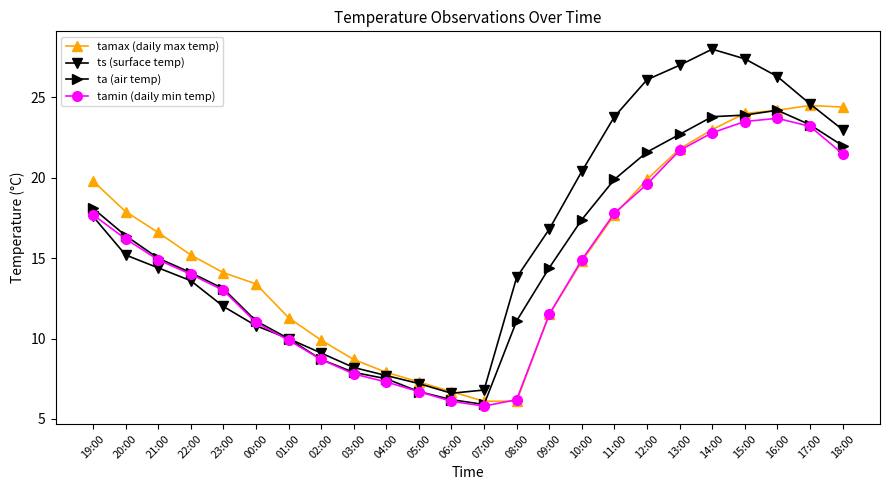

How many values in the tamax (daily max temp) series exceed 15?

12